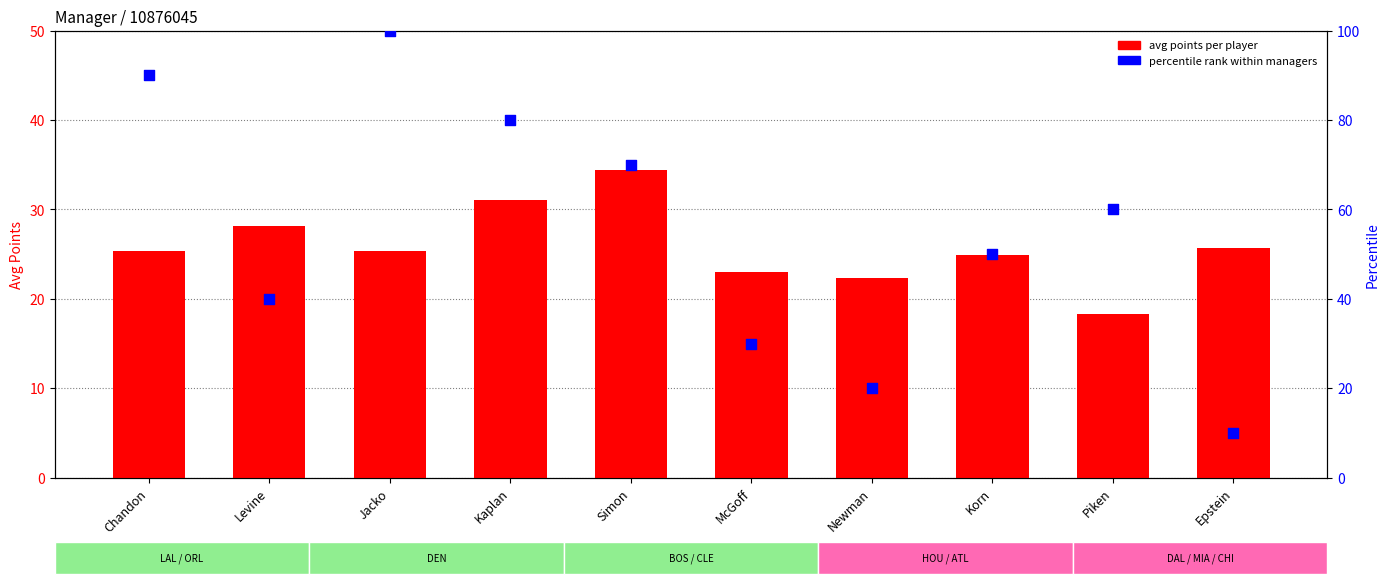

At how many categories does at least one series exceed 11?

10